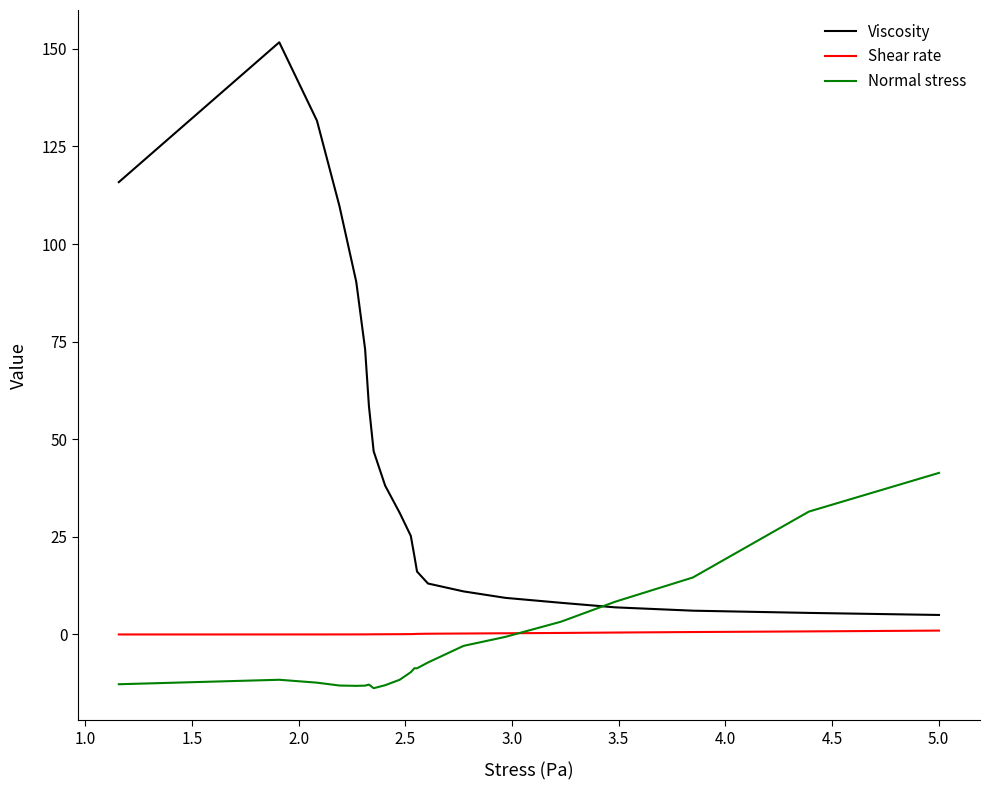

True or false: Shear rate and Viscosity cross at least once.

False